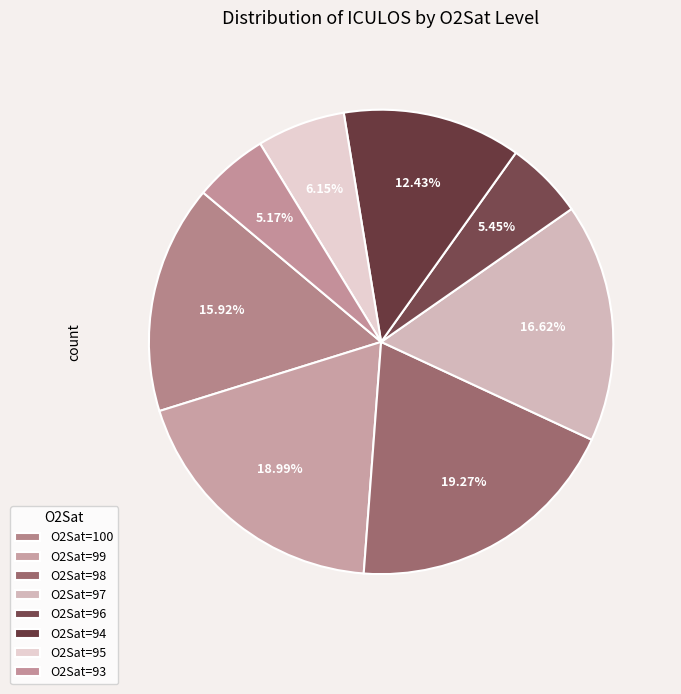

How many segments does this pie chart have?

8